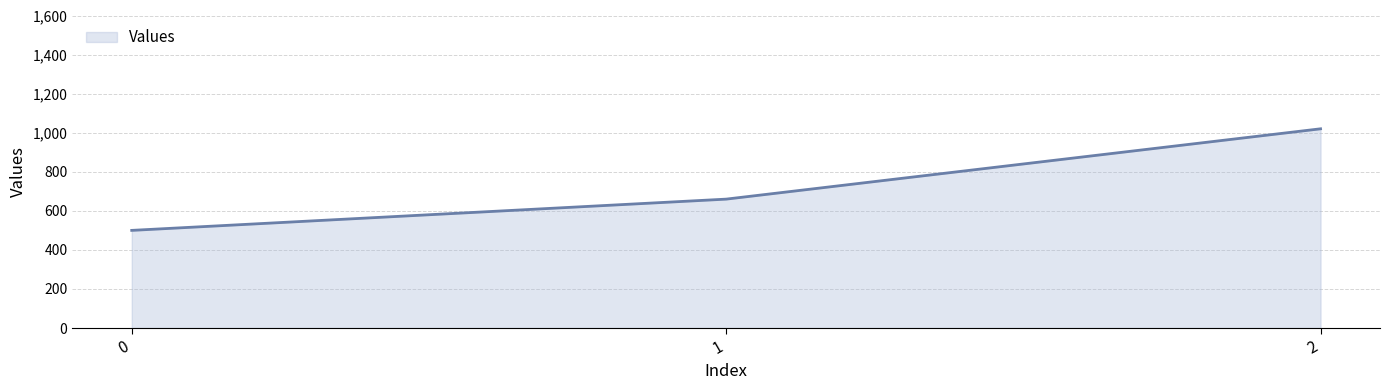

Approximately how many times larger is the value at 2 compared to 1?

1.5